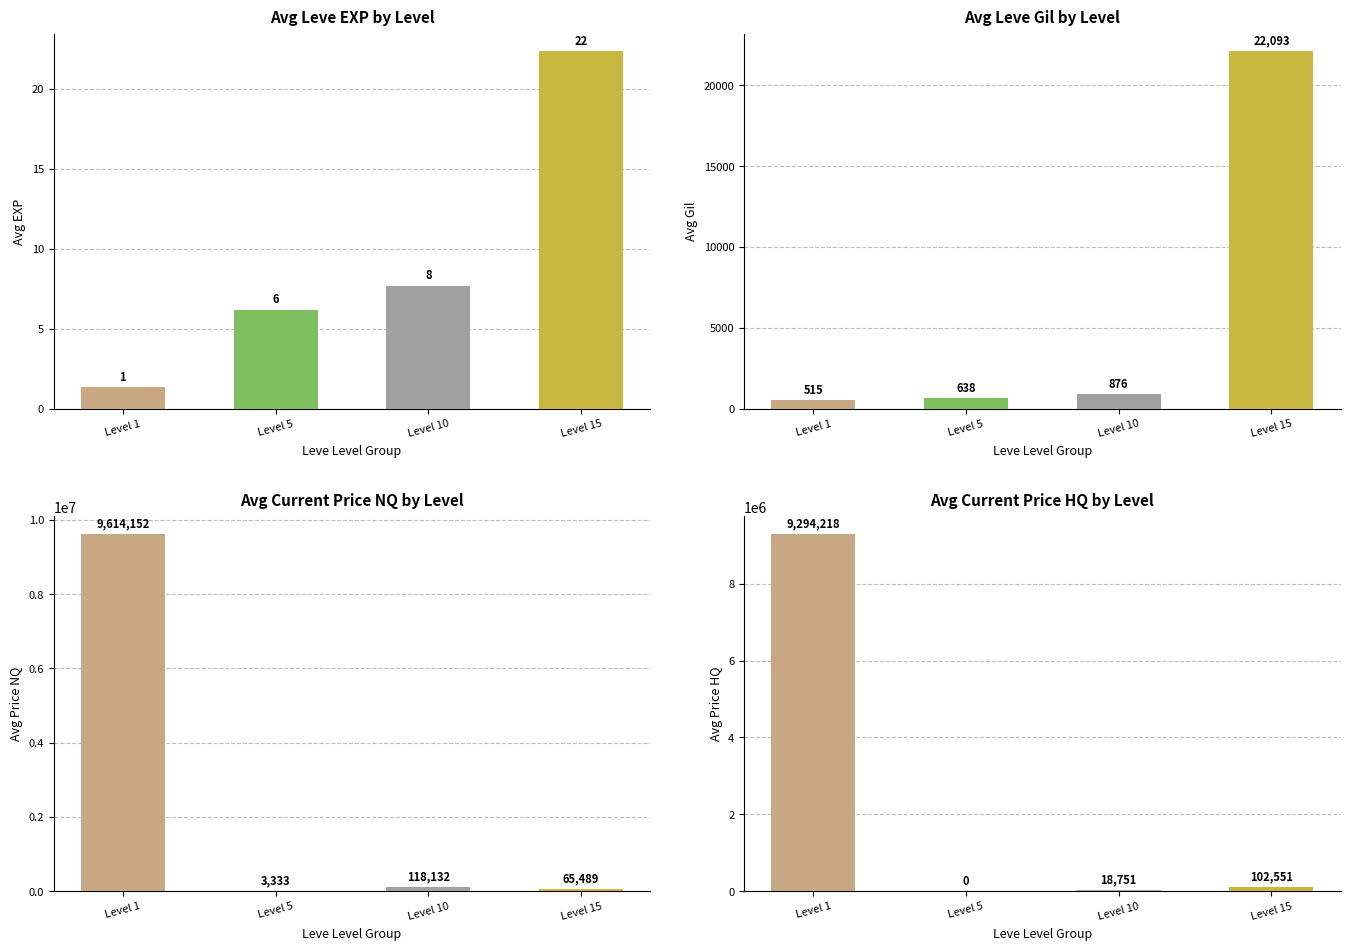

Between Level 5 and Level 10, which series saw the biggest shift?

Avg Price NQ